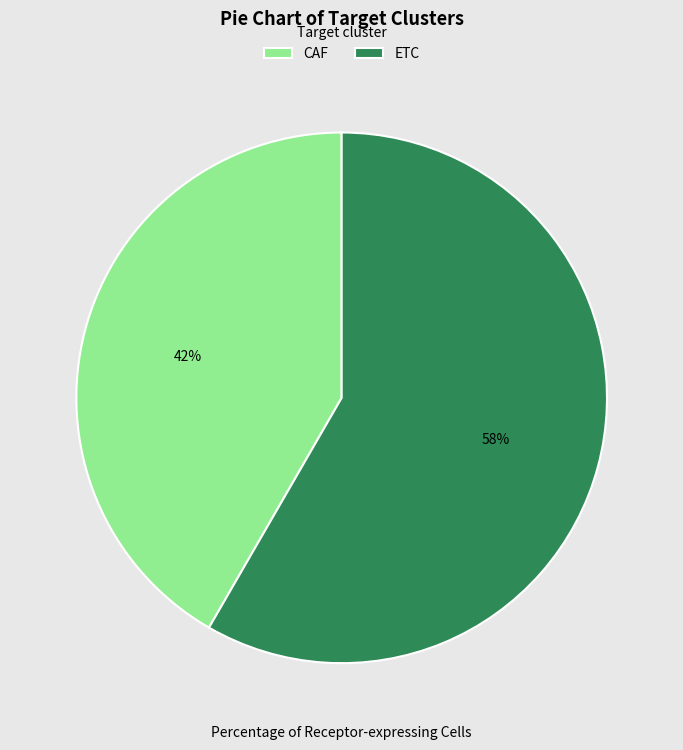

Which slice represents more than half of the pie?

ETC